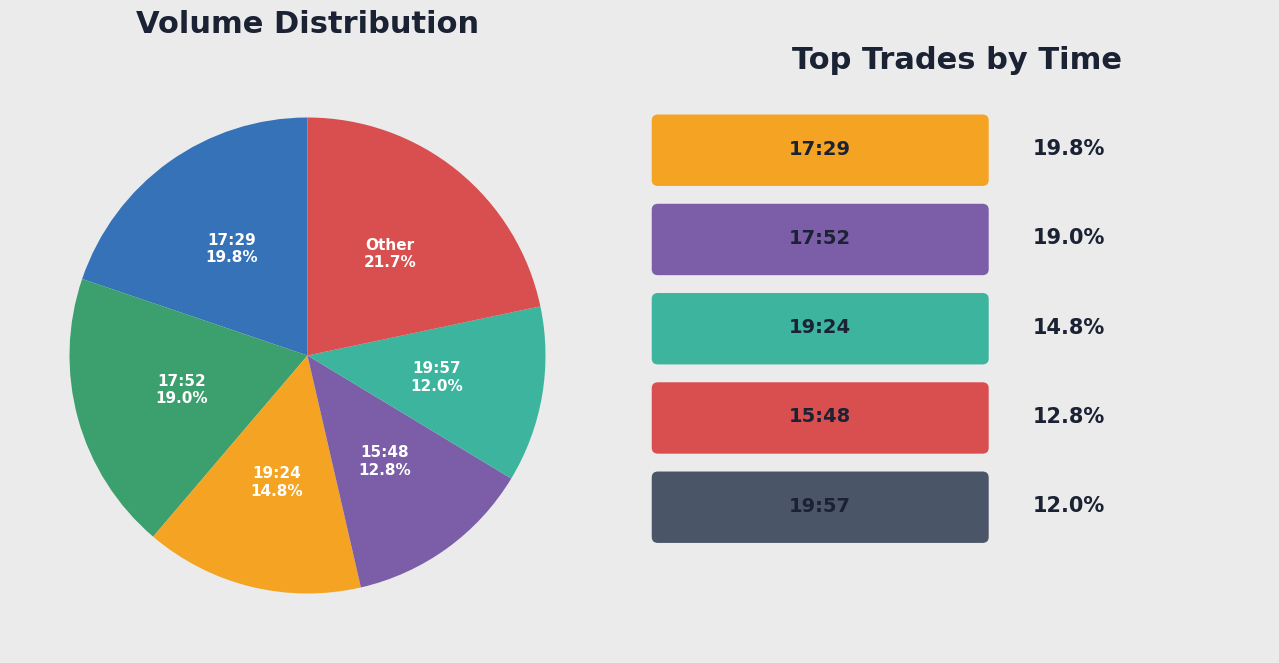

True or false: 15:48 accounts for 13% of the total.

True